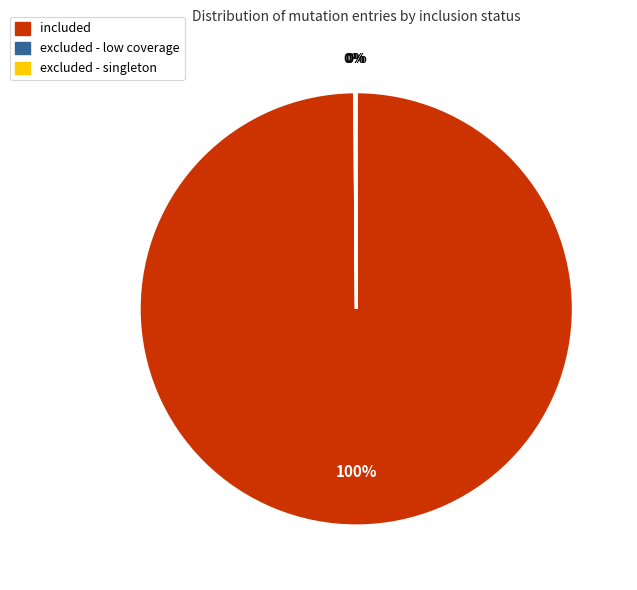

Which slice represents more than half of the pie?

included